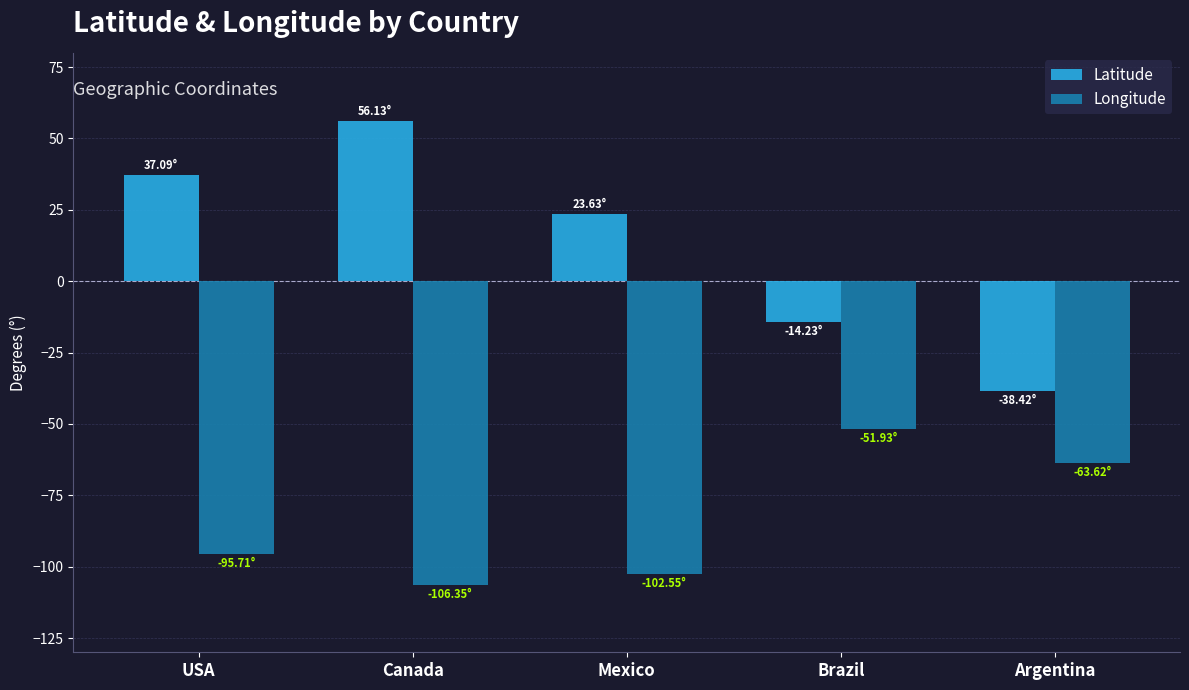

Rank the series by their maximum value, from highest to lowest.

Latitude, Longitude